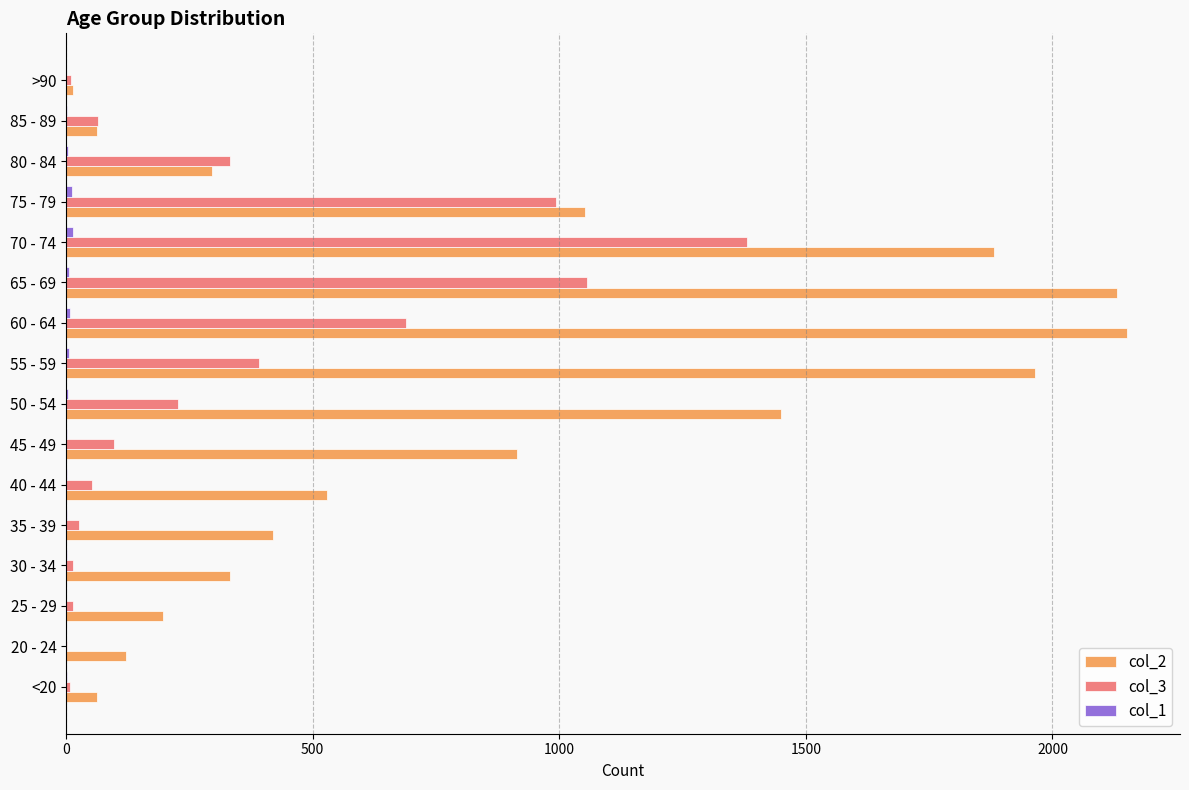

Which category has the highest value in the col_3 series?

70 - 74